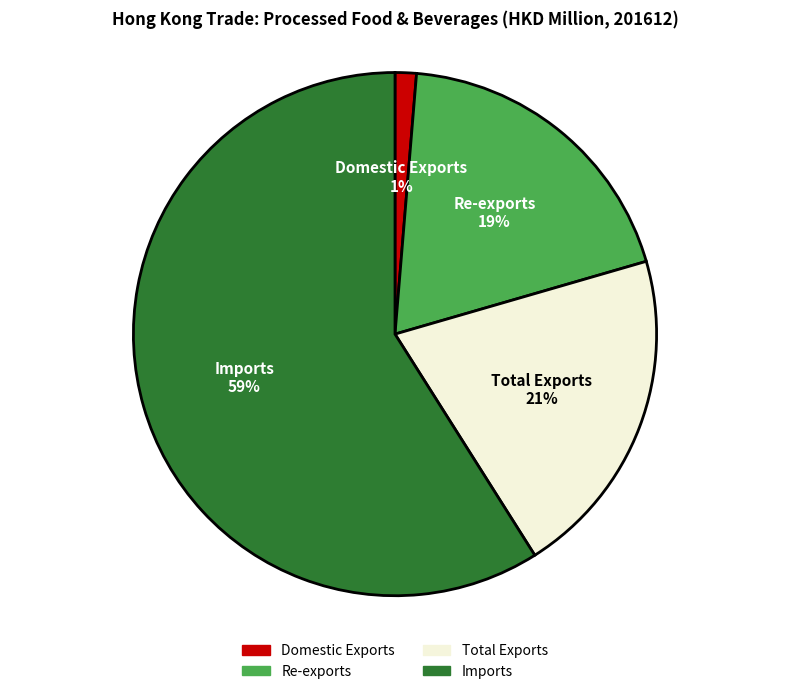

Which category has the smallest portion of the pie?

Domestic Exports